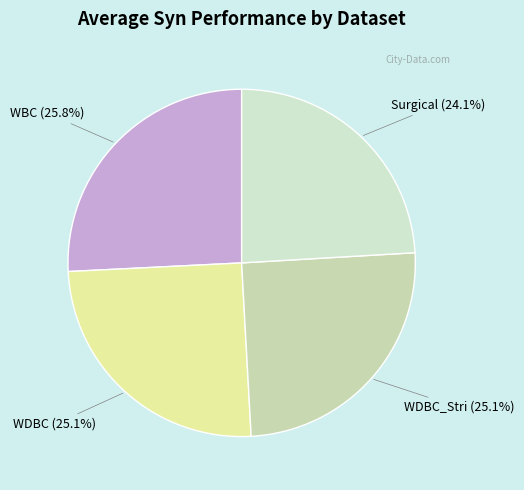

How many segments does this pie chart have?

4